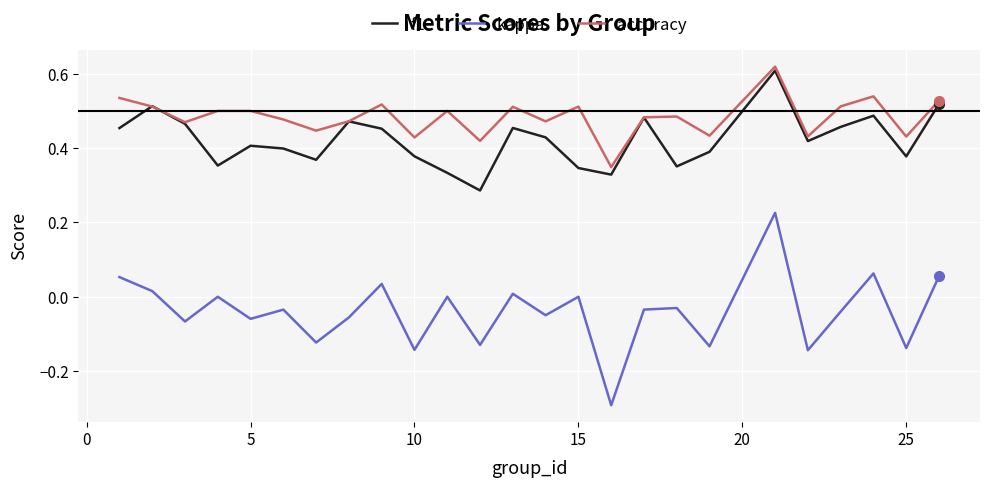

What are all the series names shown in the legend?

f1, kappa, accuracy